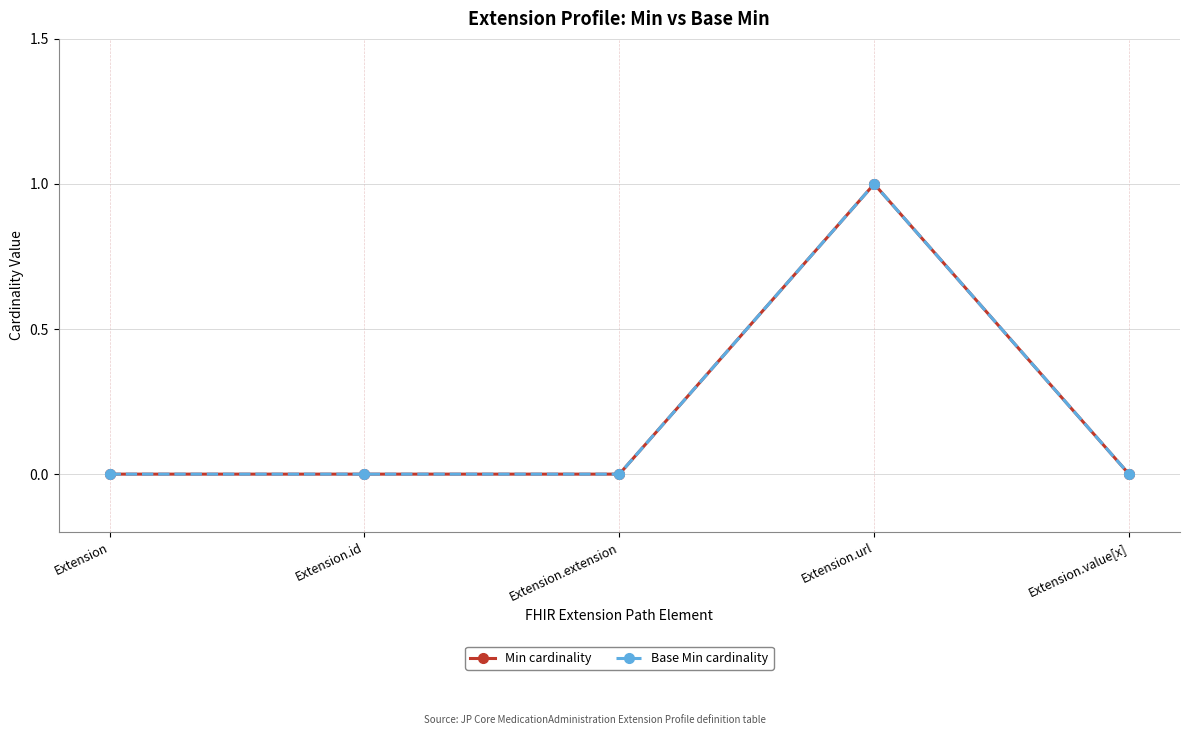

At how many categories does at least one series exceed 0?

1